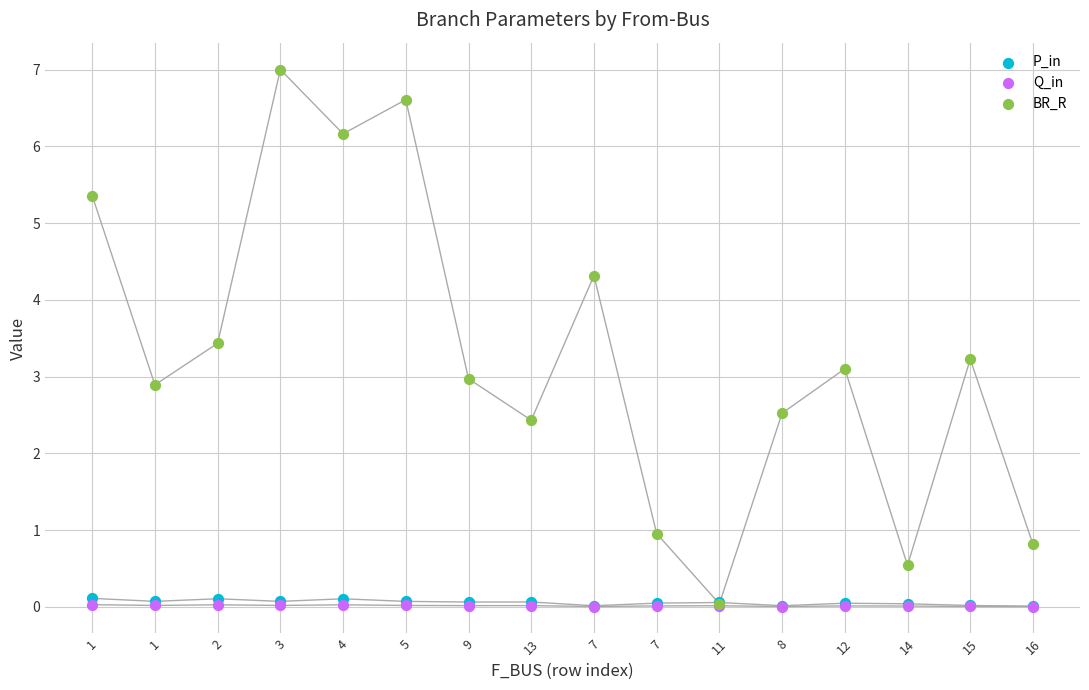

What are all the series names shown in the legend?

P_in, Q_in, BR_R